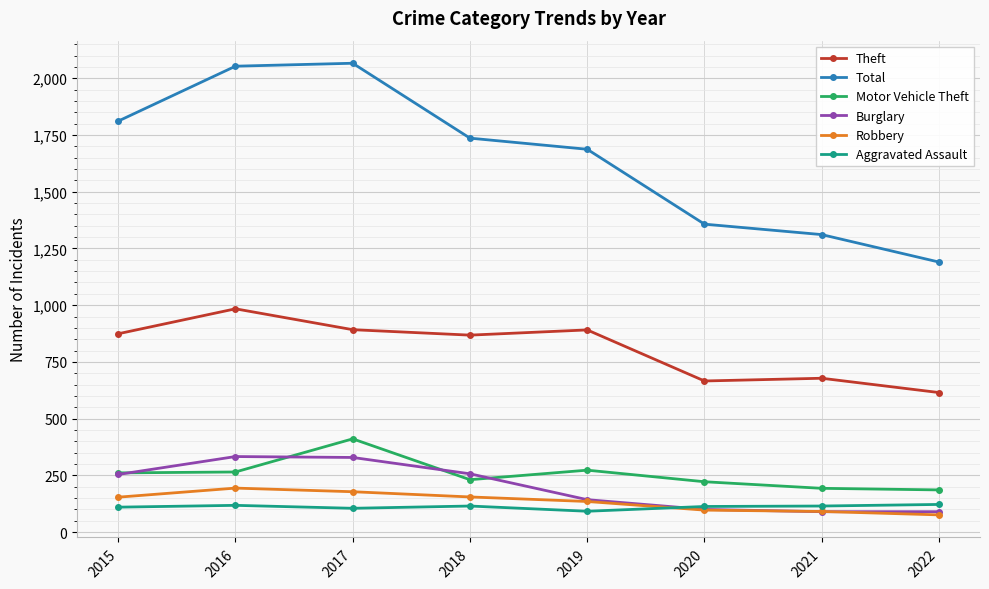

Is the value of Robbery at 2015 greater than the value of Motor Vehicle Theft at 2015?

No